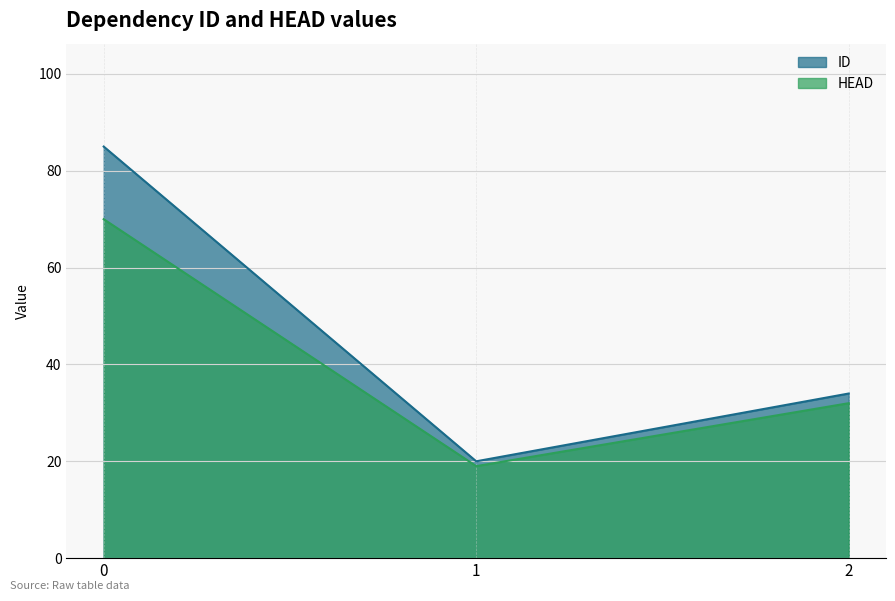

At 2, list the series in order from largest to smallest.

ID, HEAD